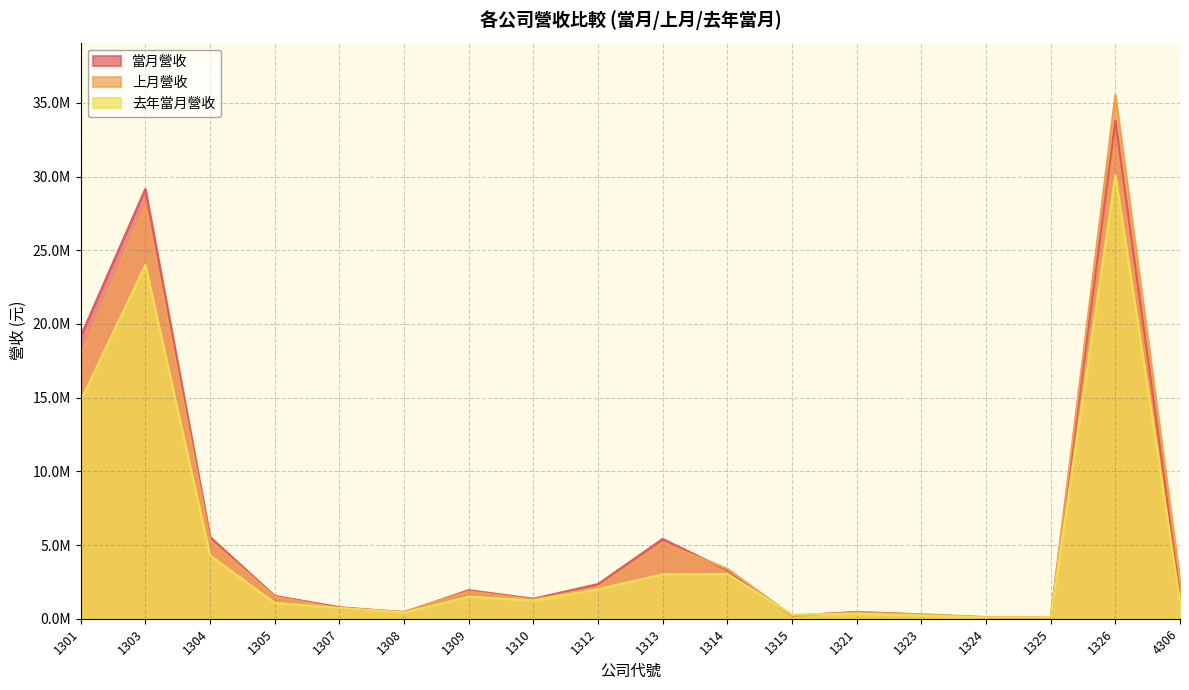

What are all the series names shown in the legend?

當月營收, 上月營收, 去年當月營收